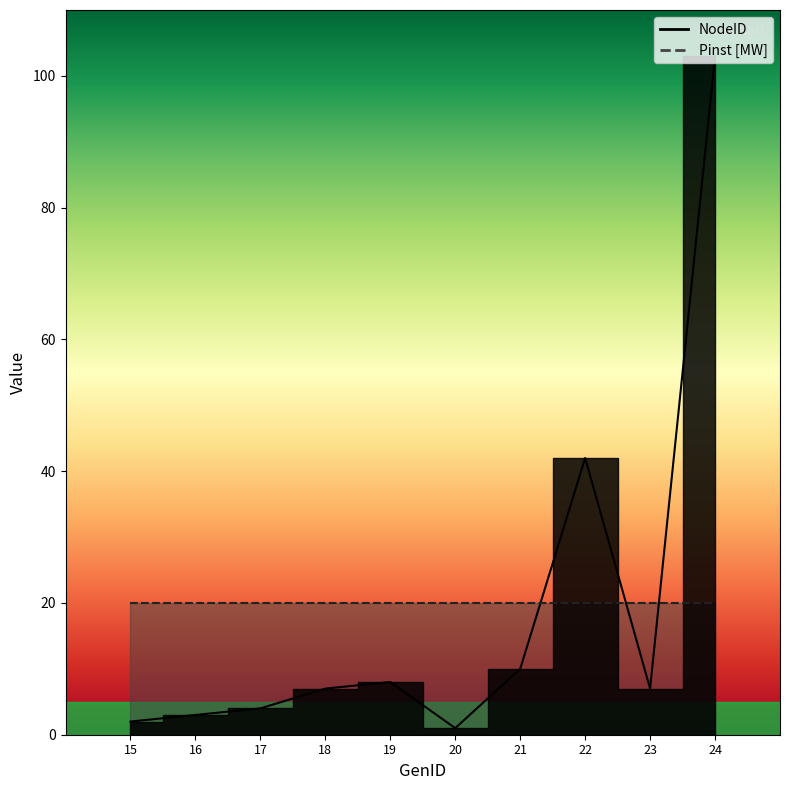

Which has a higher value, 20 or 22?

22